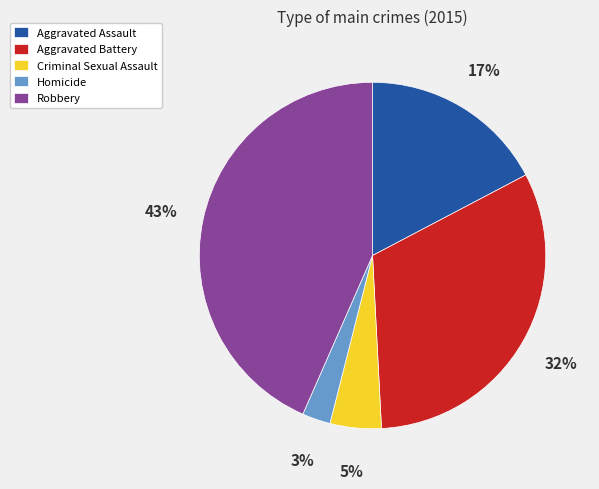

Combined, do Homicide and Robbery account for over 50%?

No